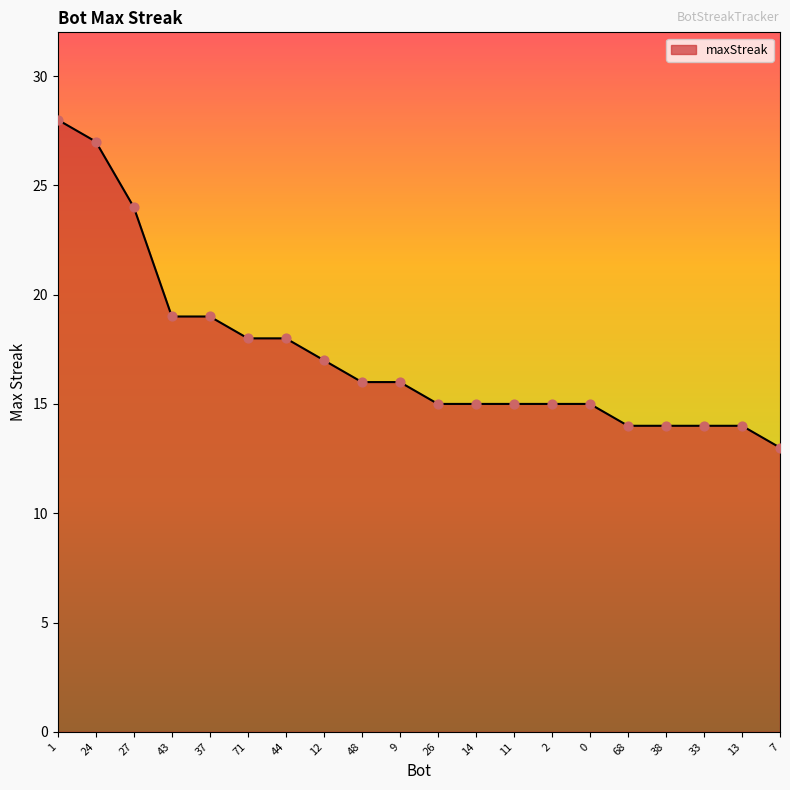

Between 7 and 26, which is larger?

26